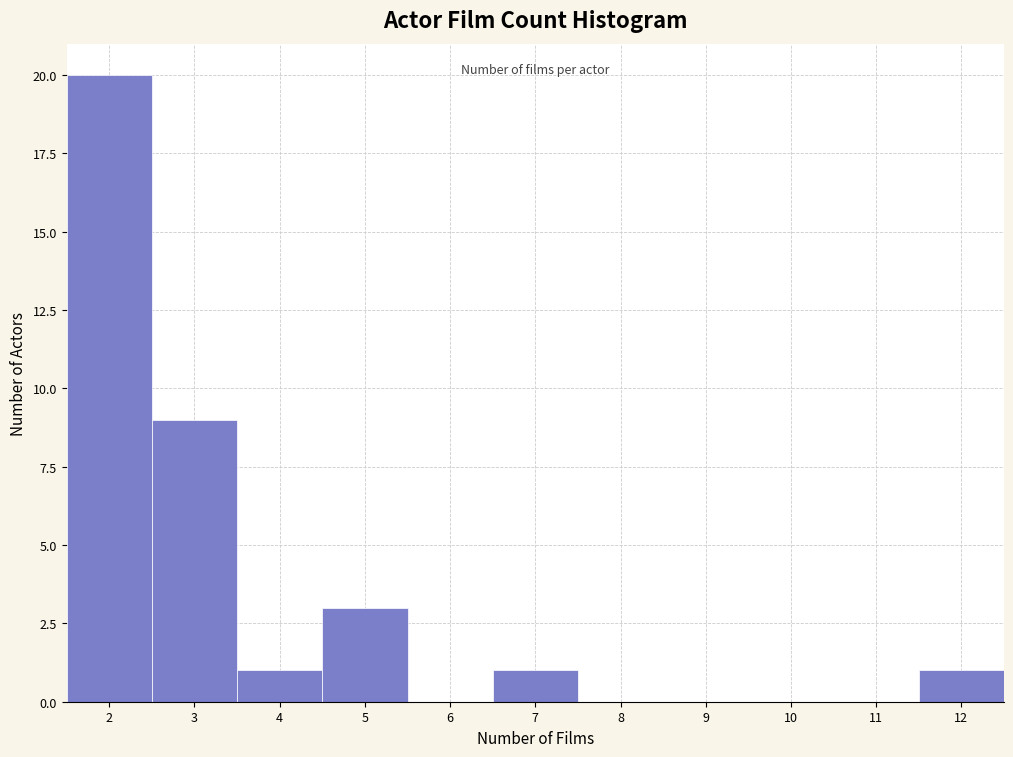

How tall is the bar that spans 2.5 to 3.5 on the x-axis? The values are not printed on the chart, so give them approximately, as read against the axis.

9